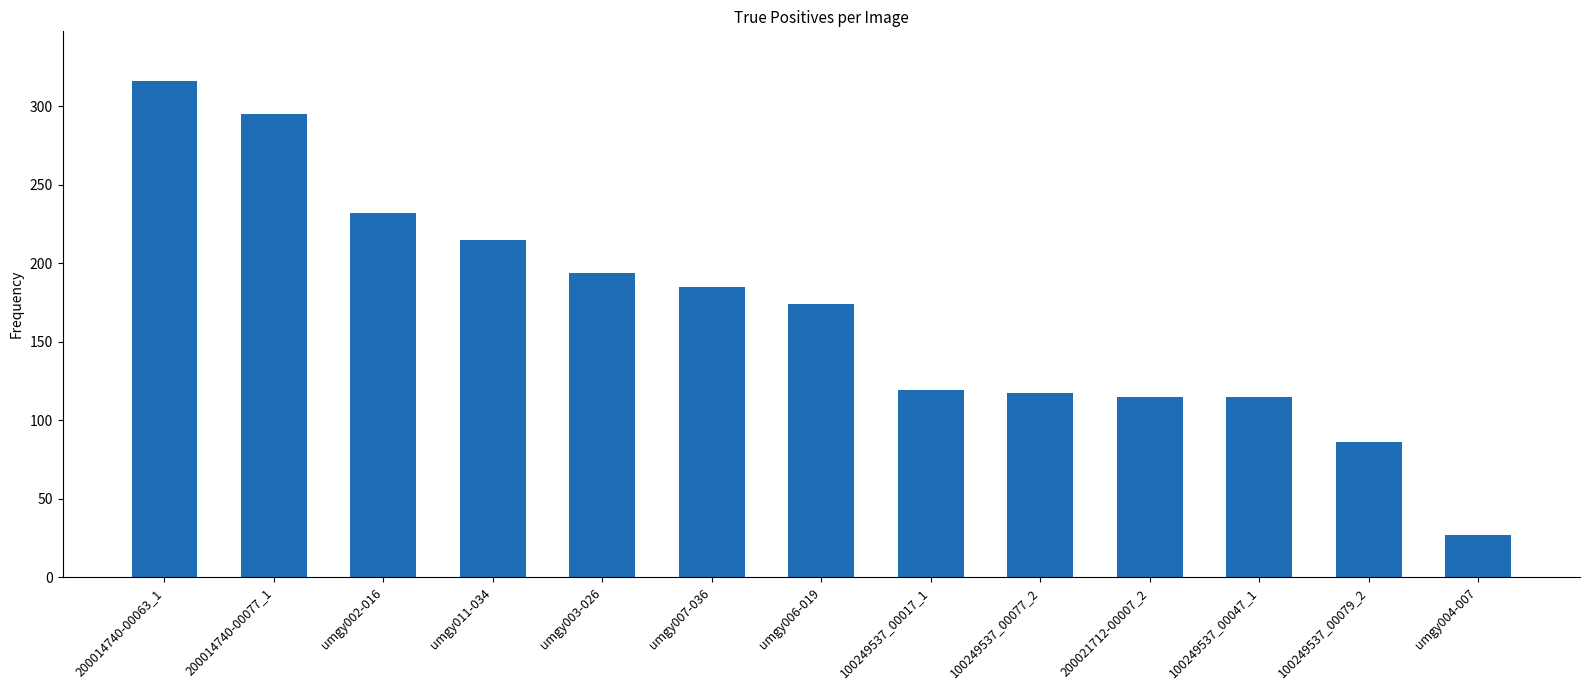

What is the average value?

168